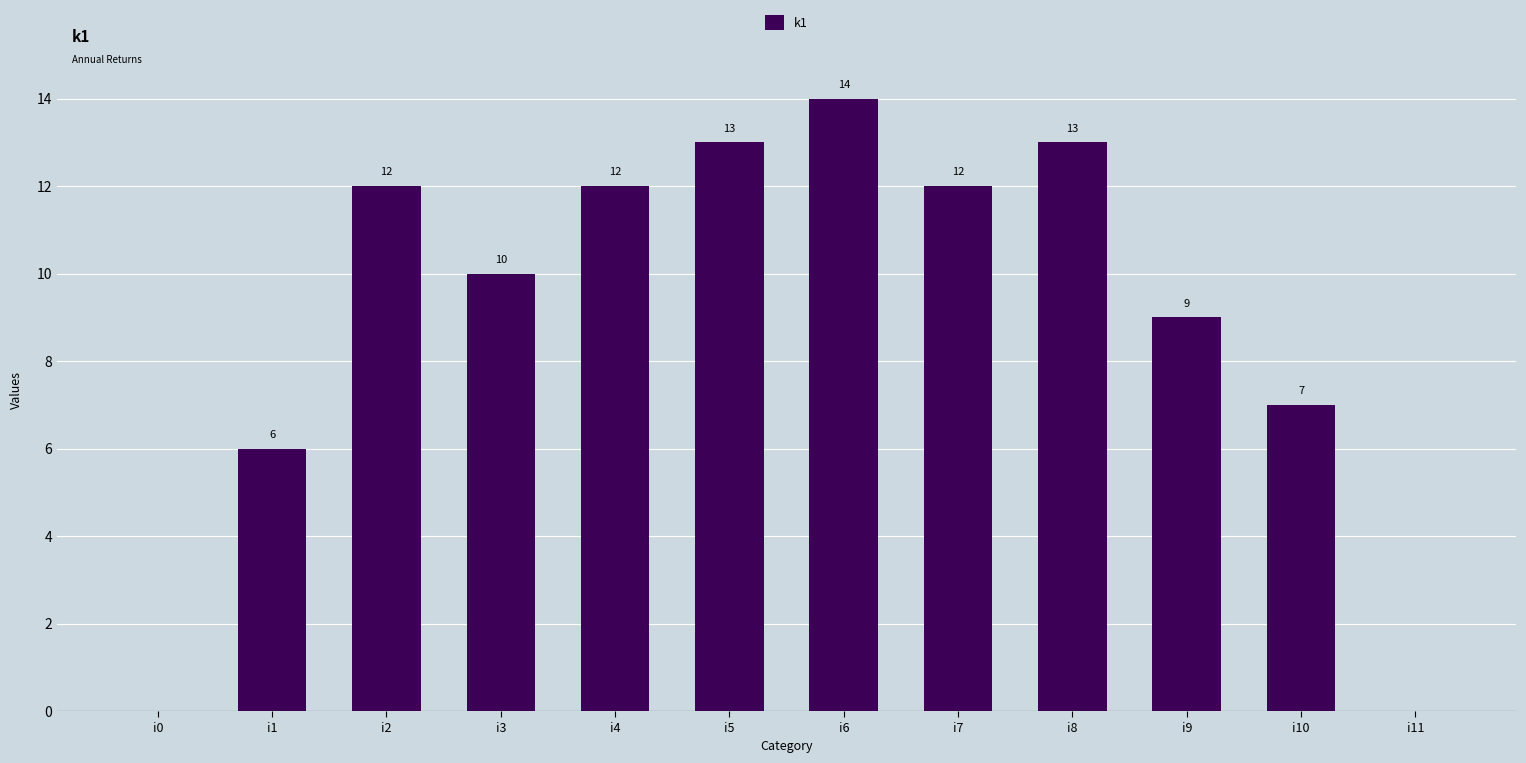

What is the average value?

9